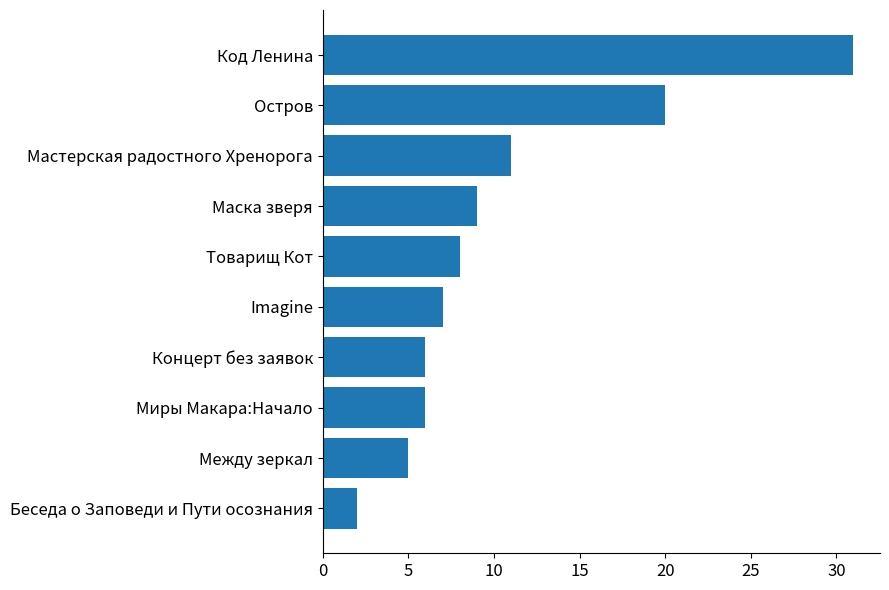

The value at Код Ленина is 40. True or false?

False